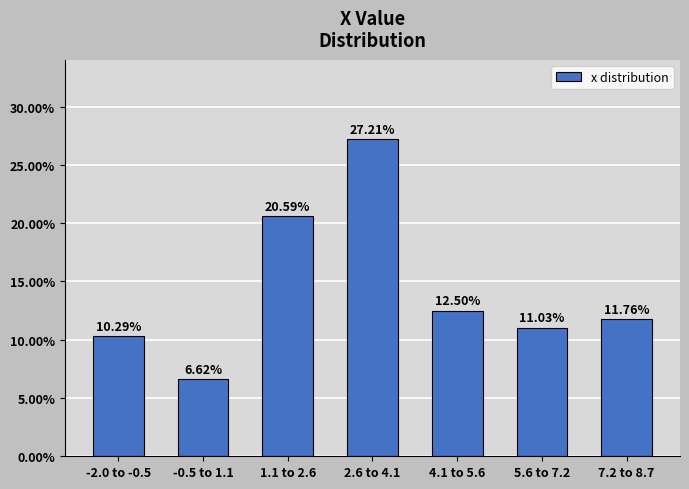

What is the difference between the maximum and minimum values?

20.6